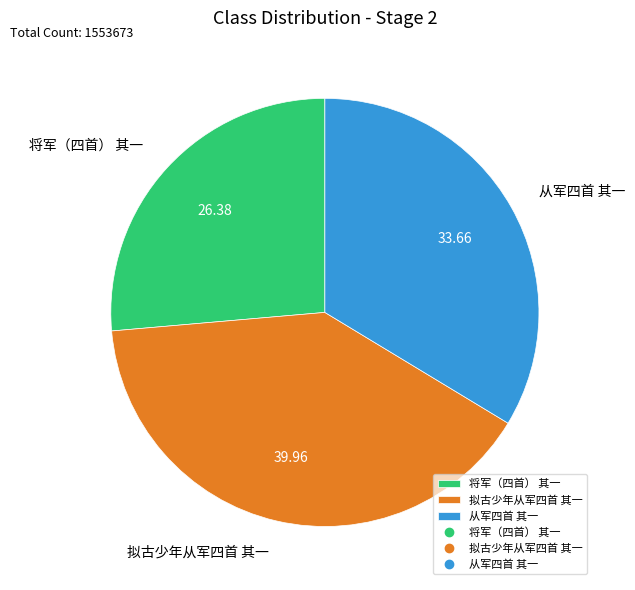

Approximately how many times larger is the value at 从军四首 其一 compared to 拟古少年从军四首 其一?

0.8